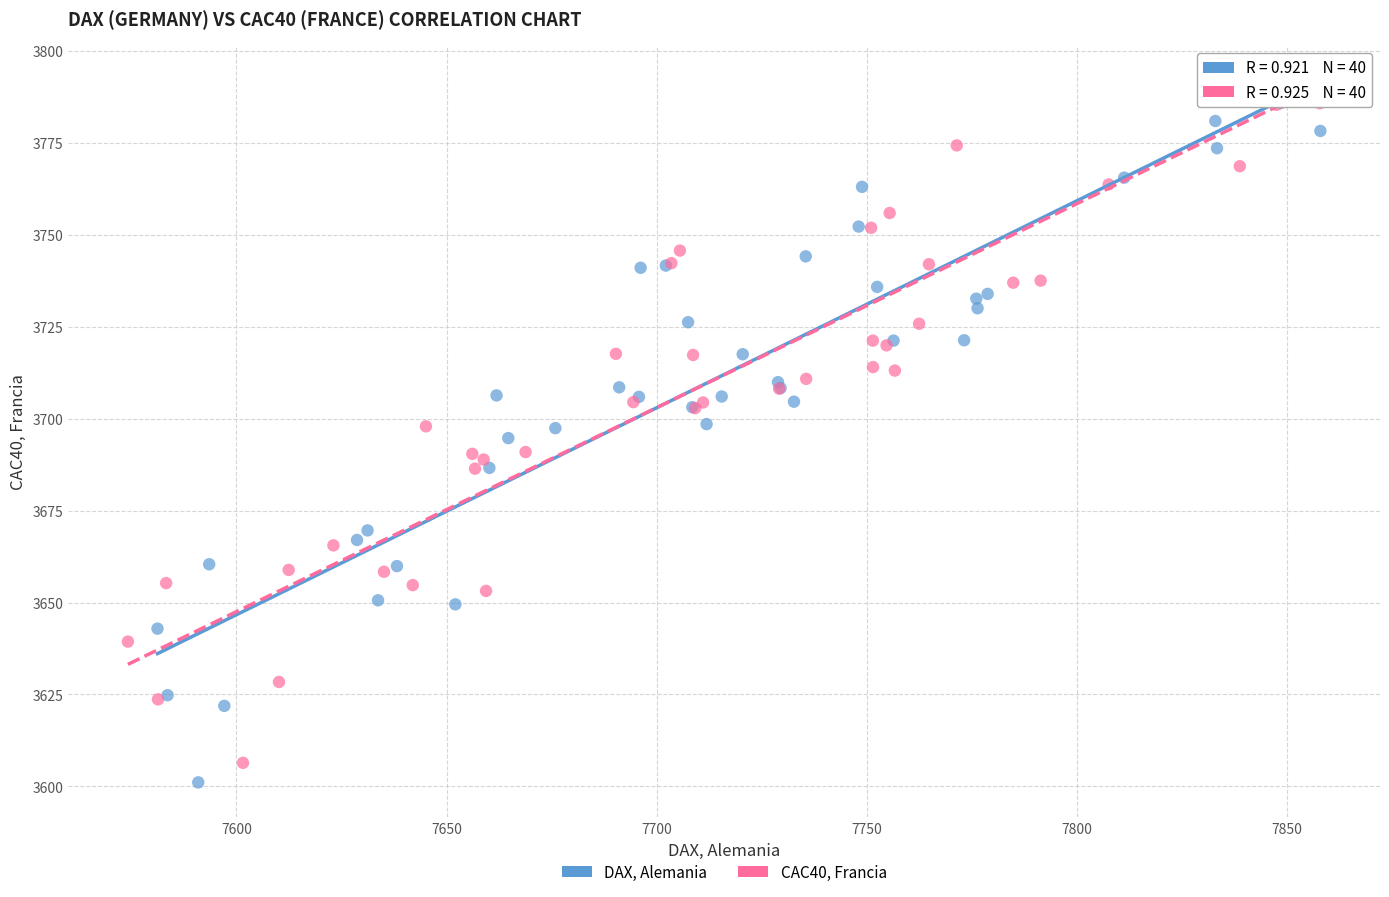

What are all the series names shown in the legend?

DAX, Alemania, CAC40, Francia